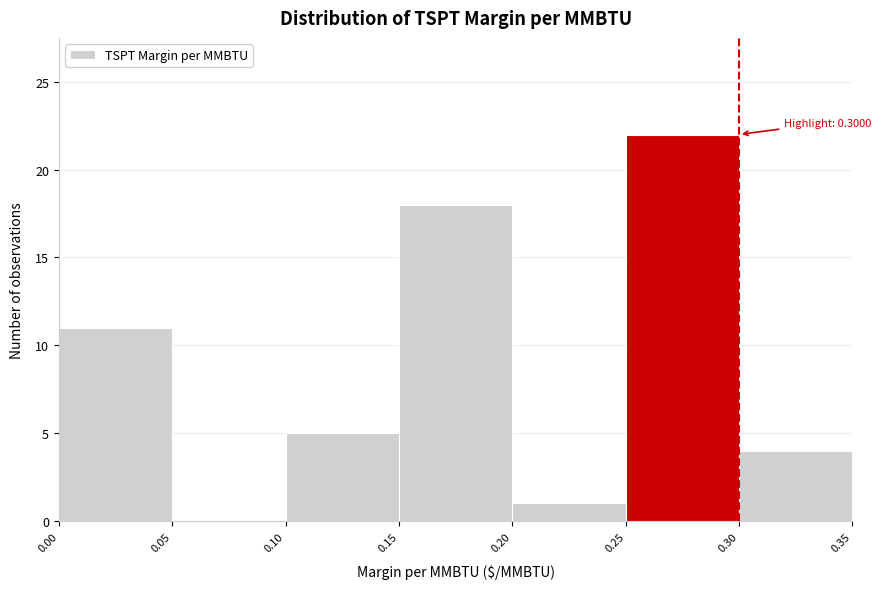

Which range on the x-axis has the tallest bar?

0.25 to 0.30